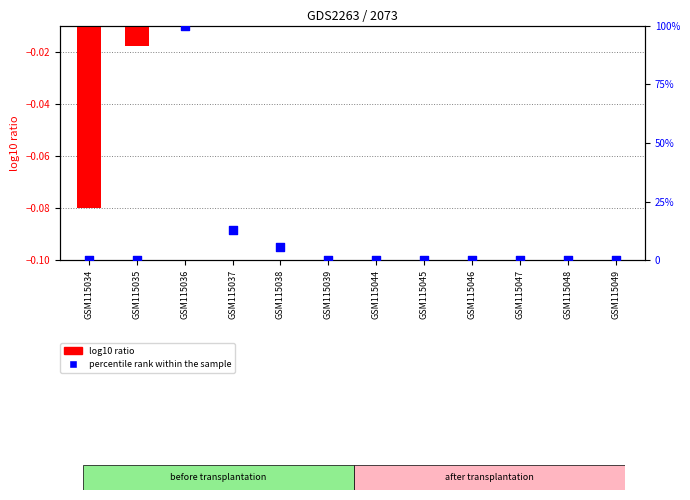

Which series has the largest Y range (max minus min)?

percentile rank within the sample